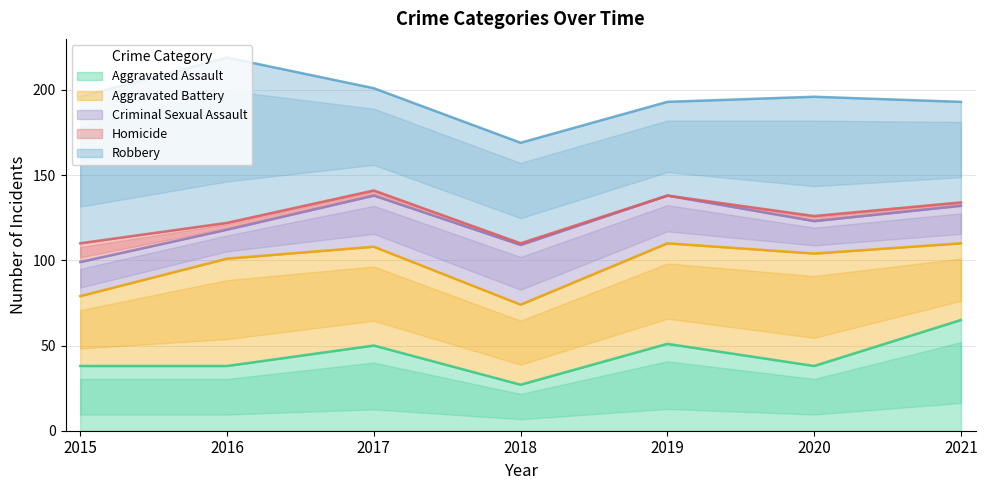

True or false: Aggravated Assault and Robbery cross at least once.

True